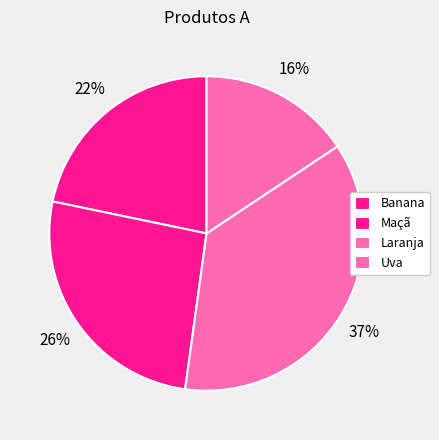

To the nearest percent, what is the difference between the largest and smallest slice percentages?

21%